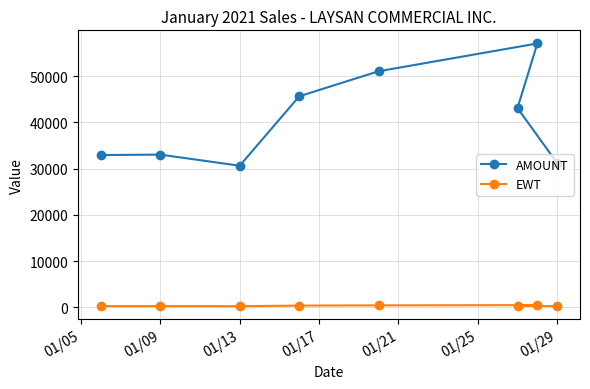

Rank the series by their average value, from lowest to highest.

EWT, AMOUNT